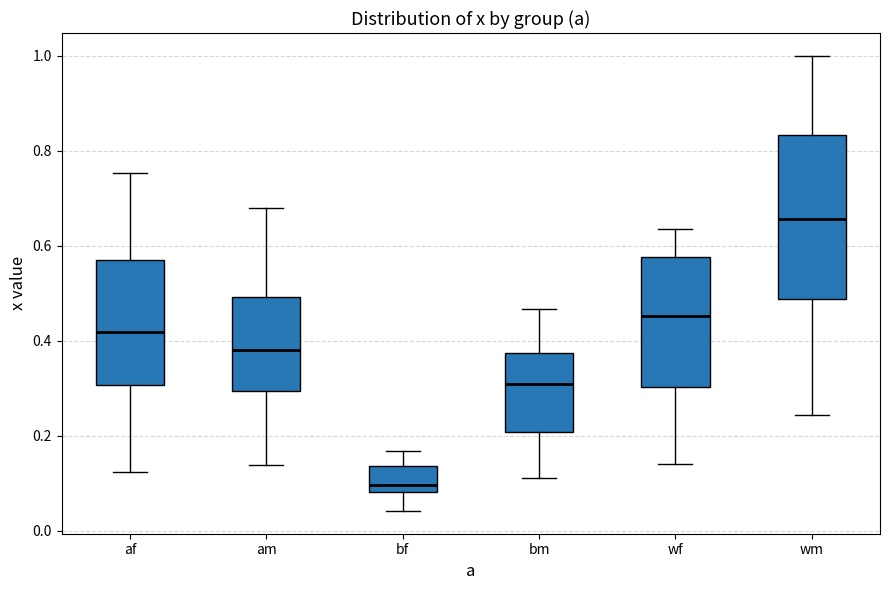

Reading left to right, transcribe this box plot: for each box, give where its median line is, the range the box spans, and where its two whiskers end, as read against the y-axis. The values are not printed on the chart, so give them approximately, as read against the axis.

af: median 0.42, box 0.30 to 0.58, whiskers 0.12 to 0.76
am: median 0.38, box 0.30 to 0.50, whiskers 0.14 to 0.68
bf: median 0.10, box 0.08 to 0.14, whiskers 0.04 to 0.16
bm: median 0.30, box 0.20 to 0.38, whiskers 0.12 to 0.46
wf: median 0.46, box 0.30 to 0.58, whiskers 0.14 to 0.64
wm: median 0.66, box 0.48 to 0.84, whiskers 0.24 to 1.00